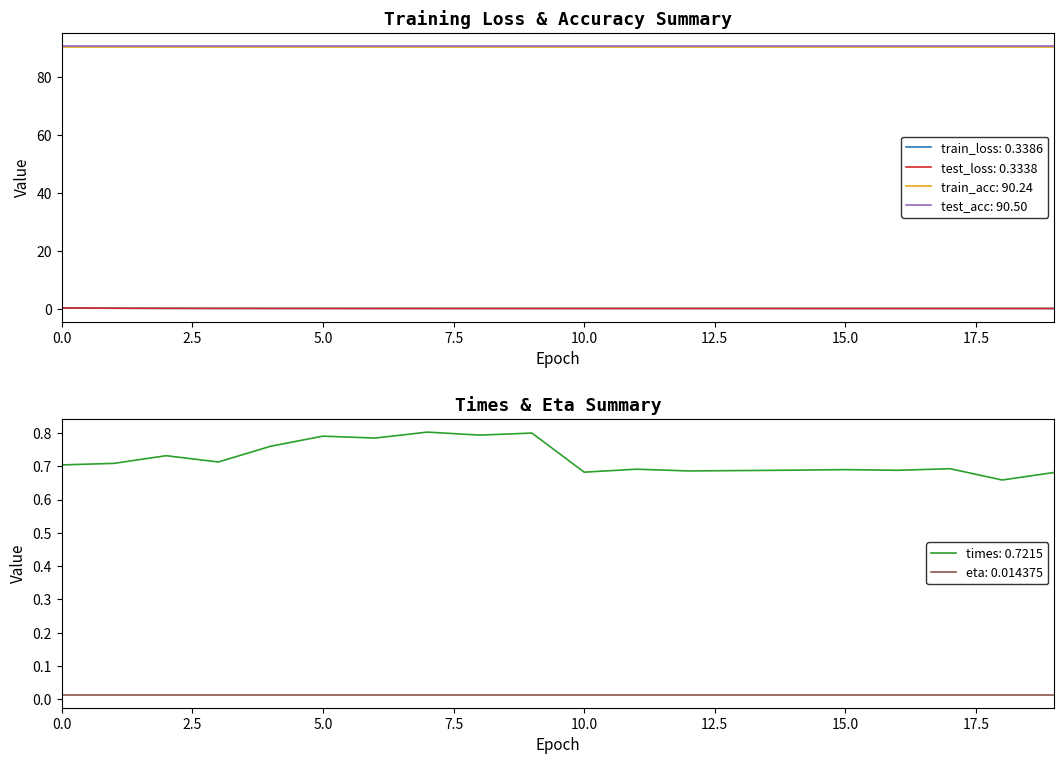

What is the average value of the test_loss series?

0.3